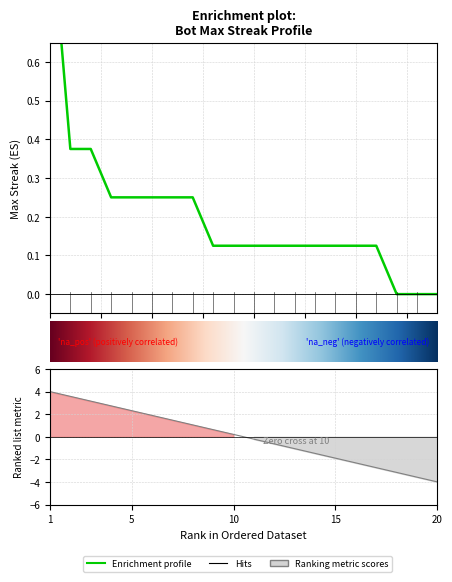

Does the chart display data point markers on the line(s)?

No